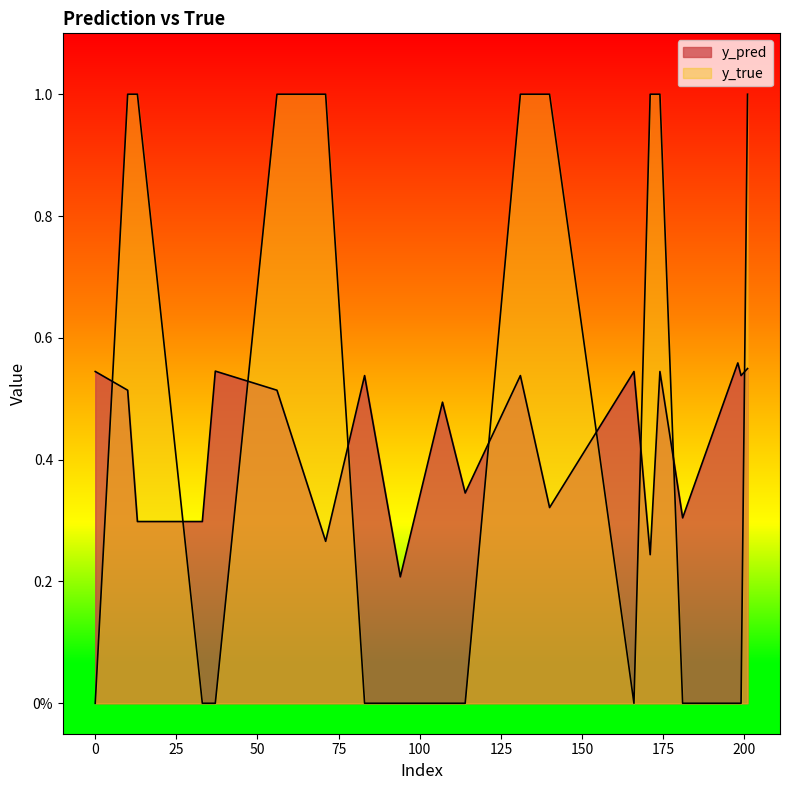

What is the lowest value of the y_pred series?

0.2